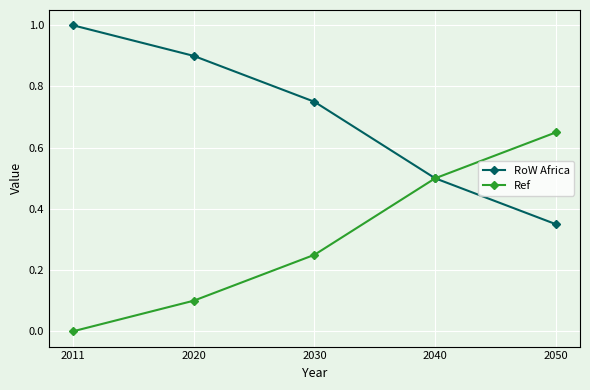

At how many categories does at least one series exceed 0?

5